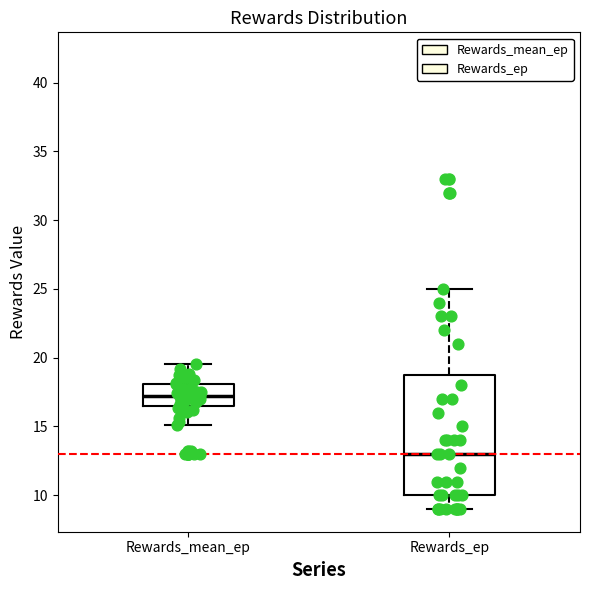

Reading left to right, read every box against the y-axis: the position of its median line, the range the box covers, and the ends of its whiskers. The values are not printed on the chart, so give them approximately, as read against the axis.

Rewards_mean_ep: median 17.0, box 16.5 to 18.0, whiskers 15.0 to 19.5
Rewards_ep: median 13.0, box 10.0 to 19.0, whiskers 9.0 to 25.0